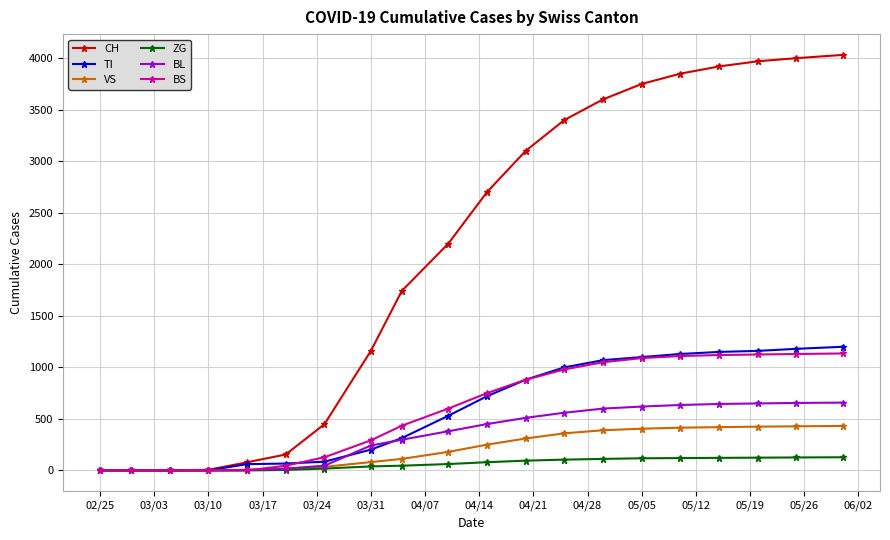

What is the maximum value shown in the chart?

4032